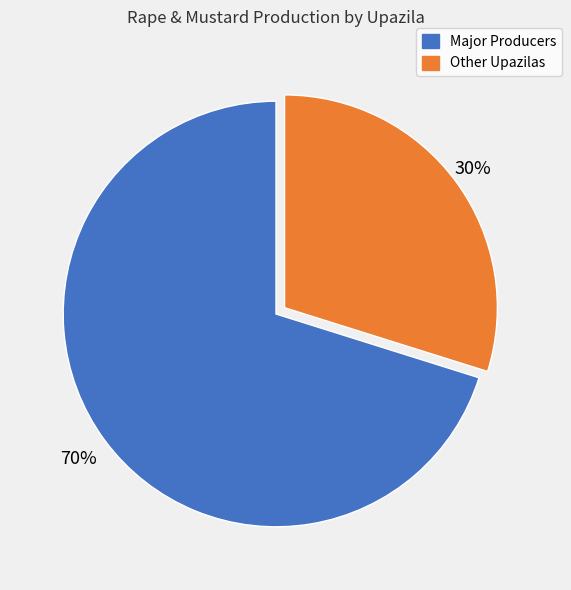

Combined, do Other Upazilas and Major Producers account for over 50%?

Yes